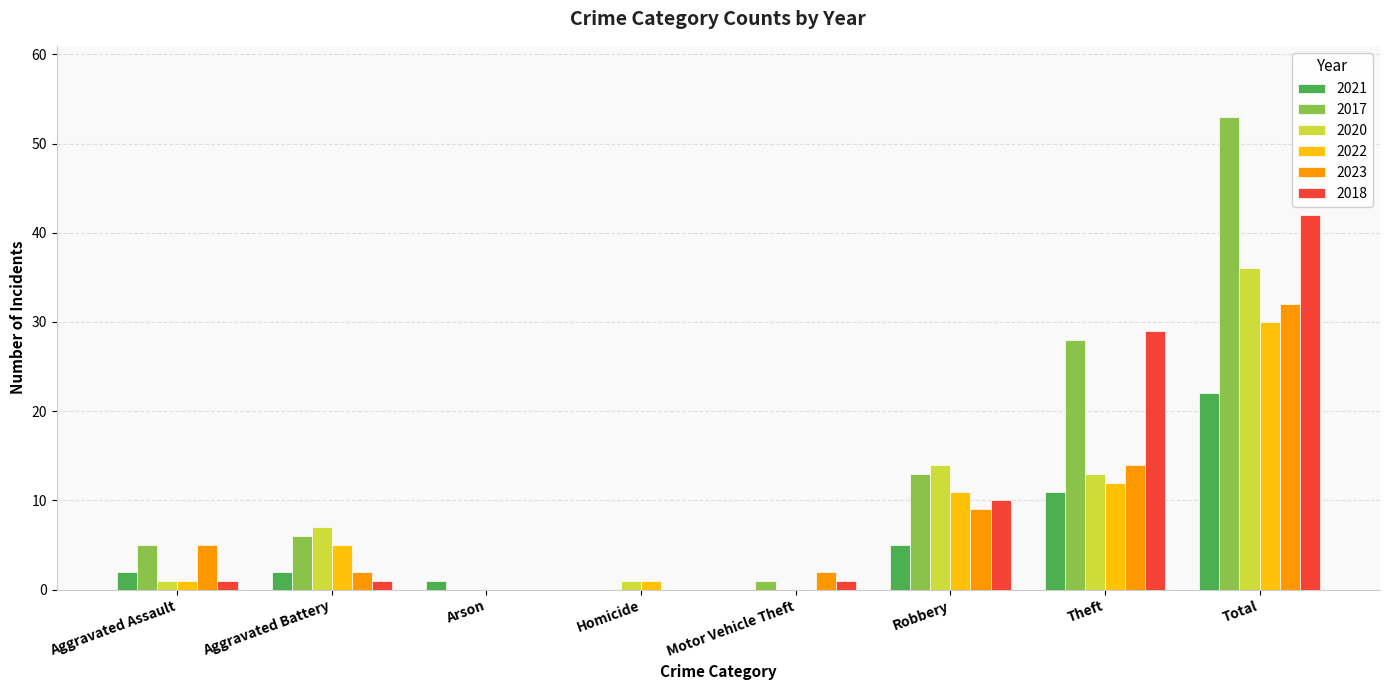

True or false: 2021 has a value of 14 at Total.

False